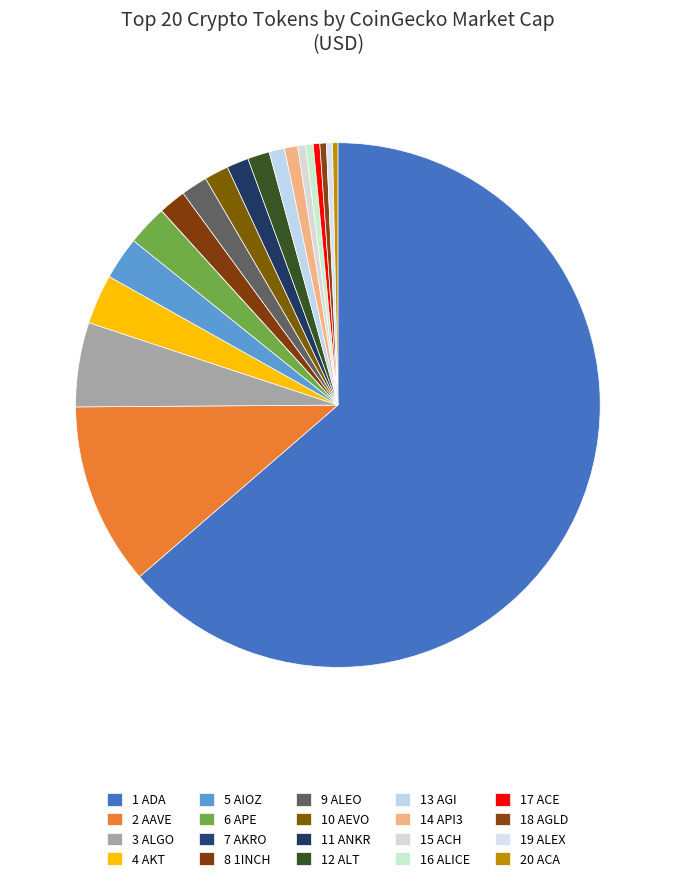

How many segments does this pie chart have?

20